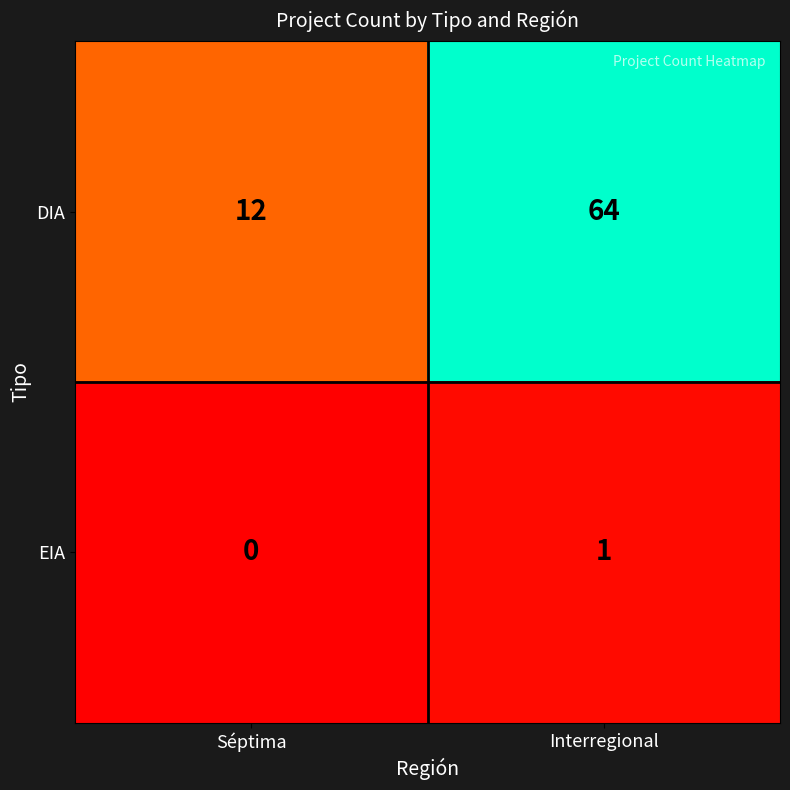

What is the approximate value of DIA at Interregional?

64